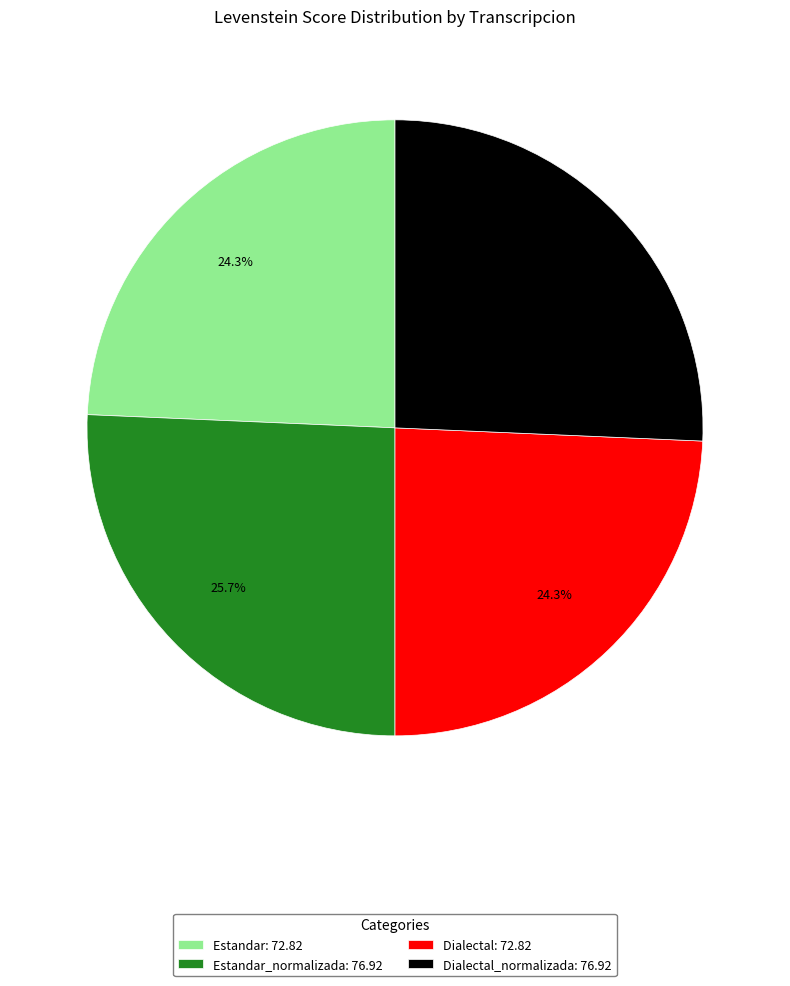

Is Estandar: 72.82 the majority of the pie?

No